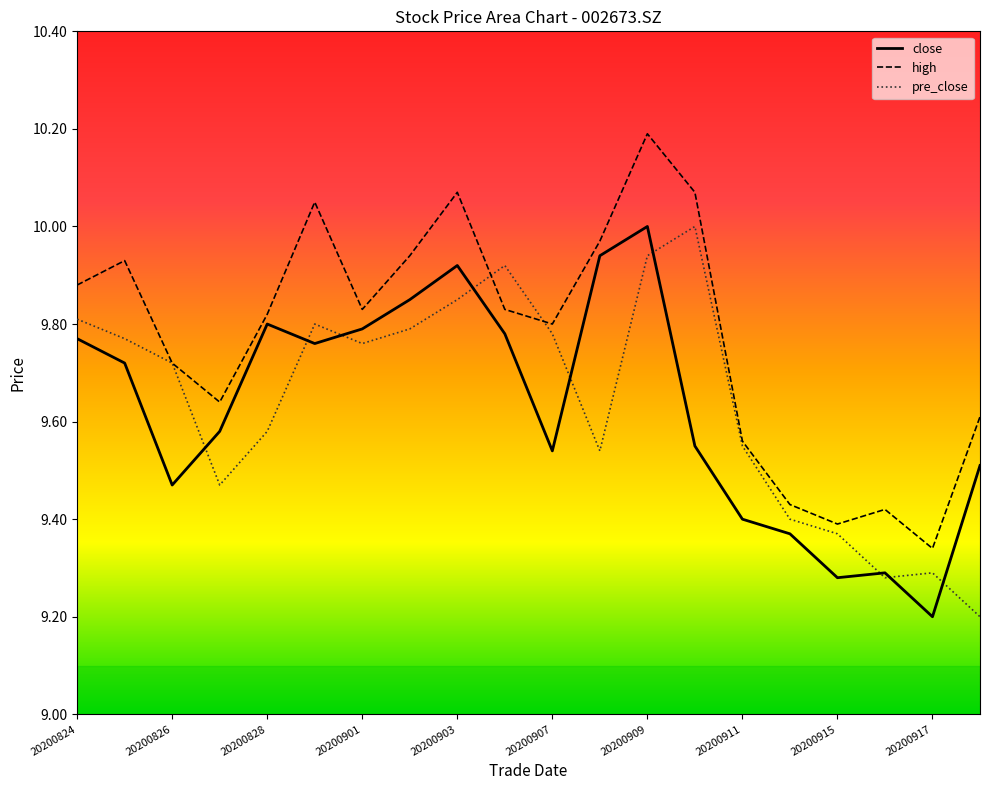

Which series has the widest spread of values?

high